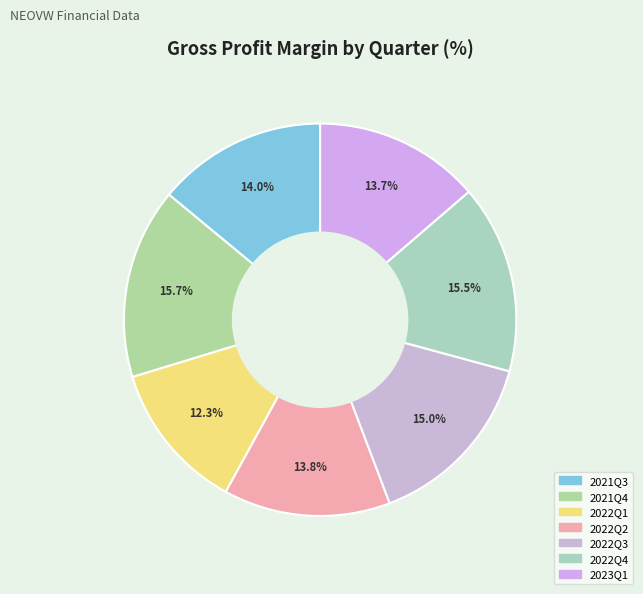

What is the smallest slice in the pie chart?

2022Q1